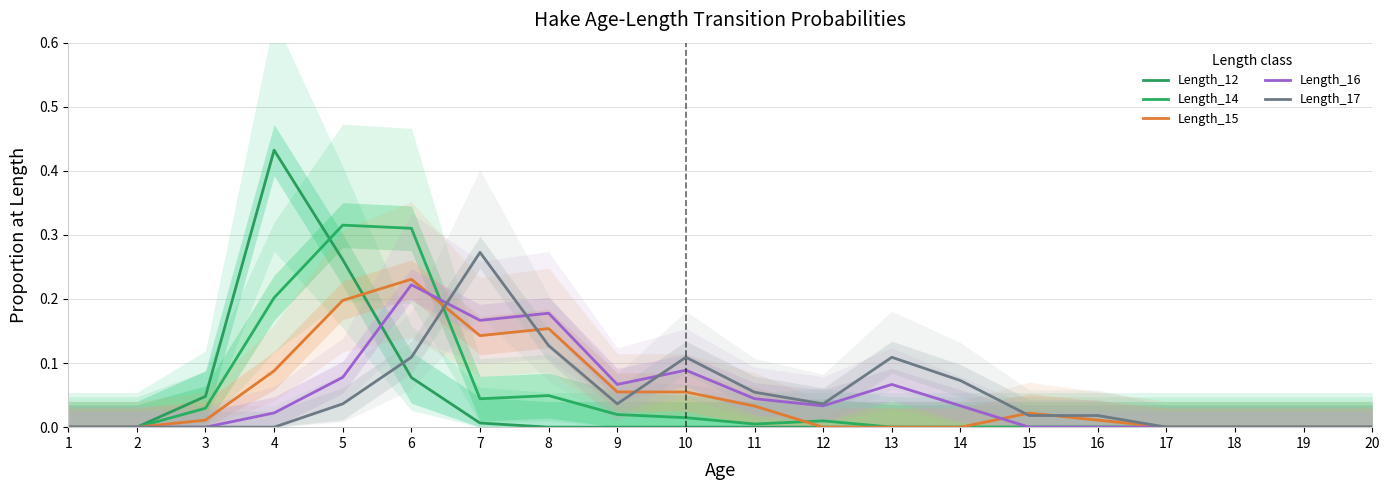

Rank the categories by Length_16 value from lowest to highest.

1, 2, 3, 15, 16, 17, 18, 19, 20, 4, 12, 14, 11, 9, 13, 5, 10, 7, 8, 6